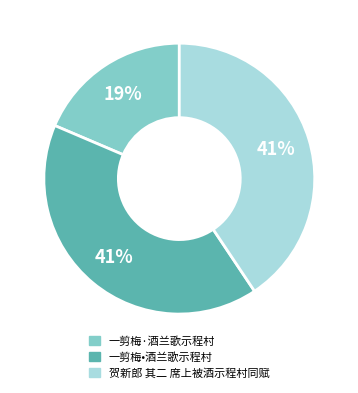

Is it true that 贺新郎 其二 席上被酒示程村同赋 is 41% of the pie?

True